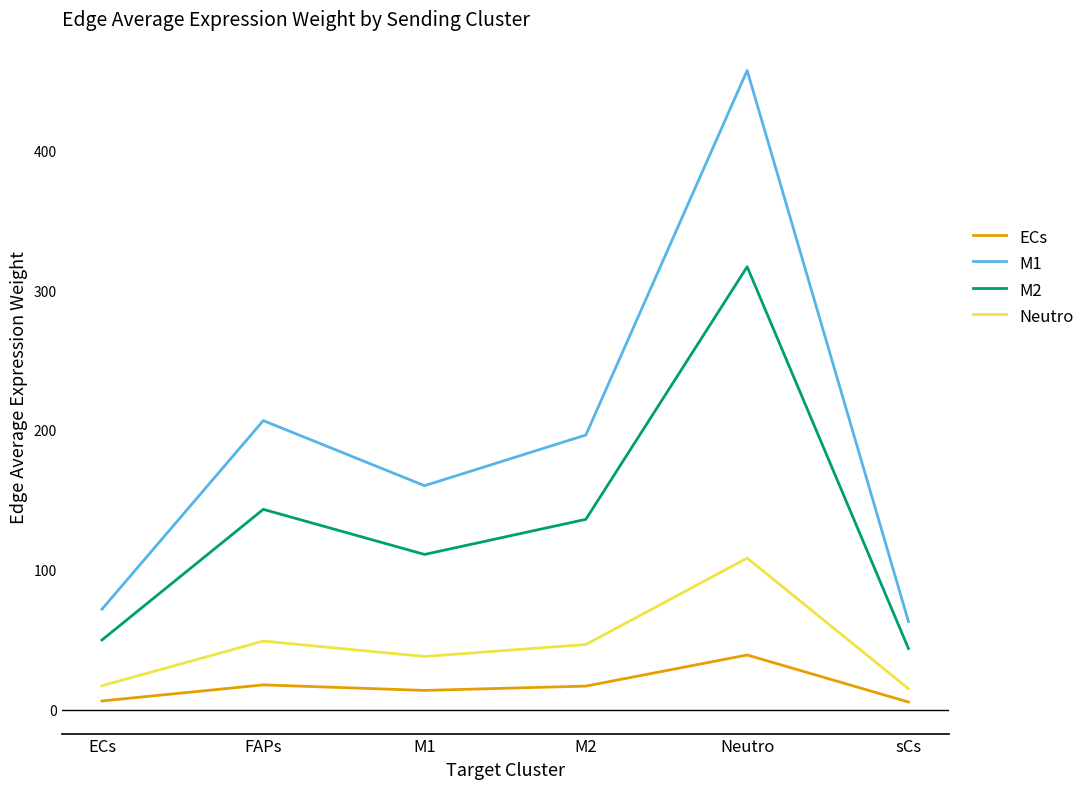

At sCs, list the series in order from largest to smallest.

M1, M2, Neutro, ECs